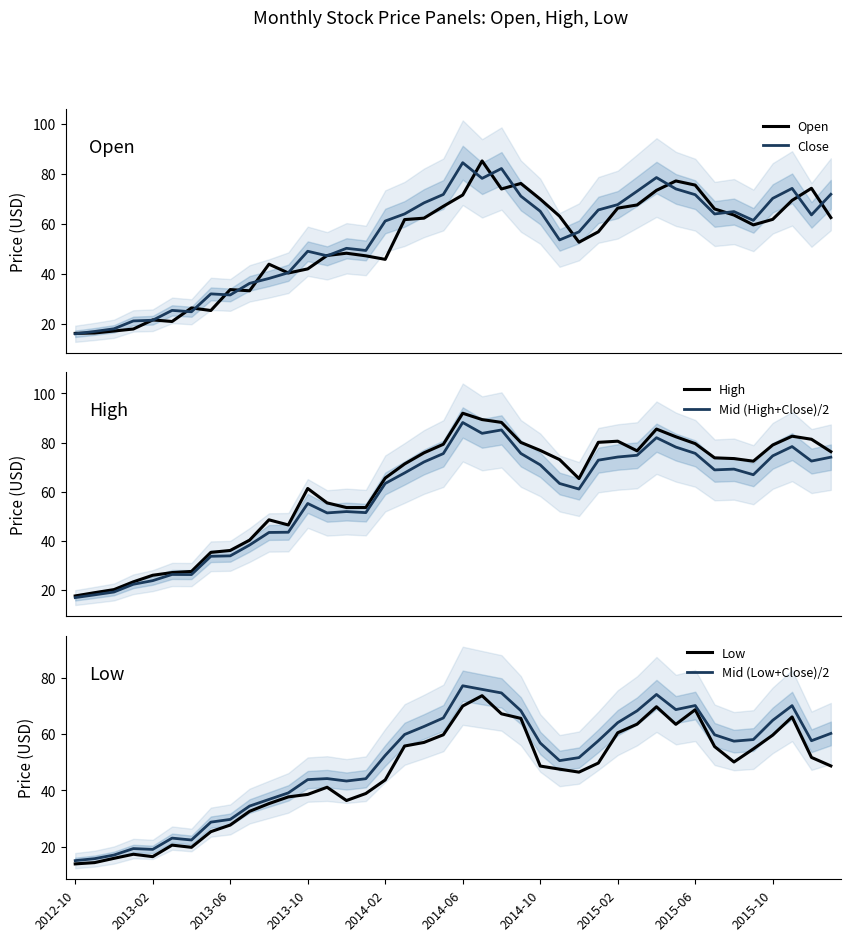

True or false: Open has more than 0 interior local peaks.

True